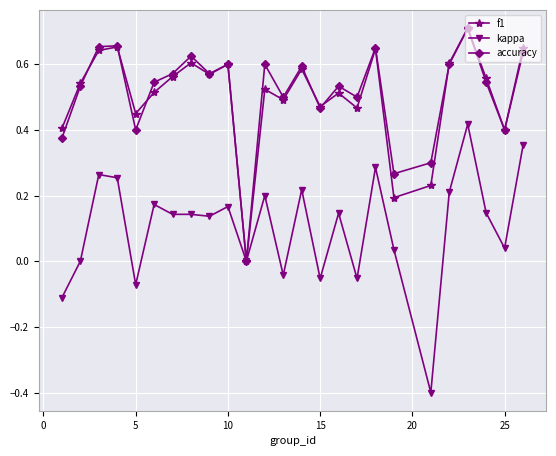

Which series has the widest spread of values?

kappa